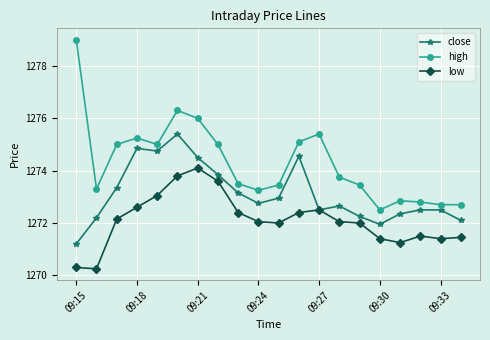

True or false: low has more than 0 points higher than both neighbors.

True